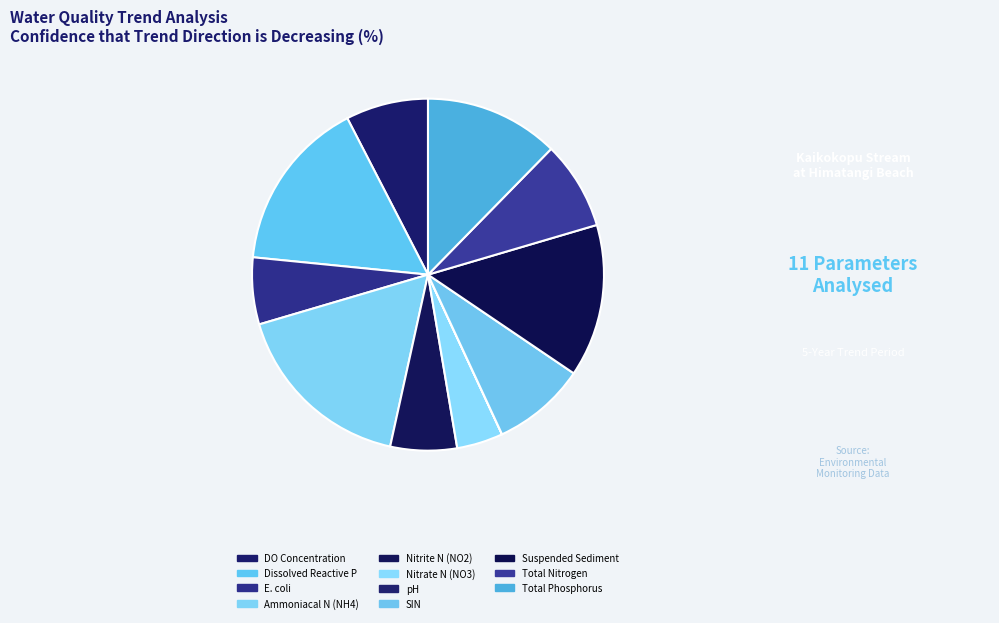

Count the number of slices in the pie.

11